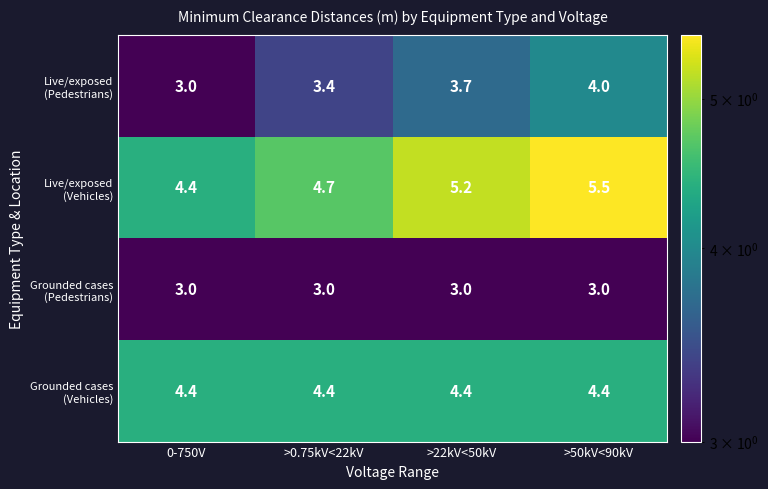

What is the greatest value displayed?

5.5